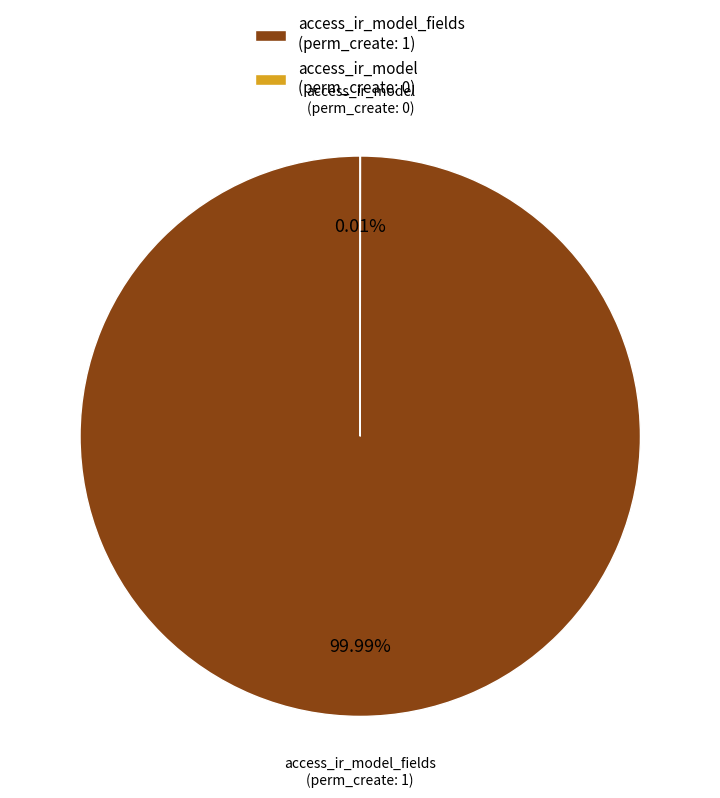

What is the majority slice?

access_ir_model_fields (perm_create: 1)